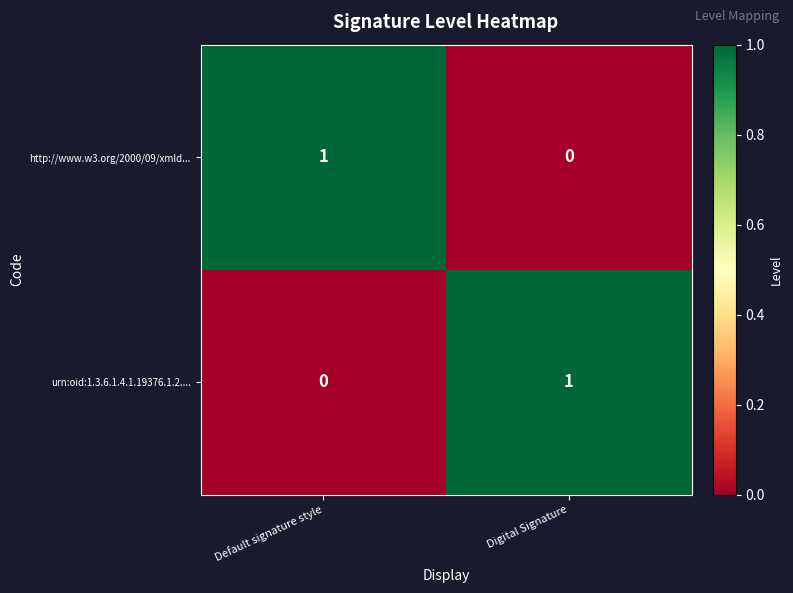

Rank the series at Default signature style from lowest to highest value.

urn:oid:1.3.6.1.4.1.19376.1.2...., http://www.w3.org/2000/09/xmld...